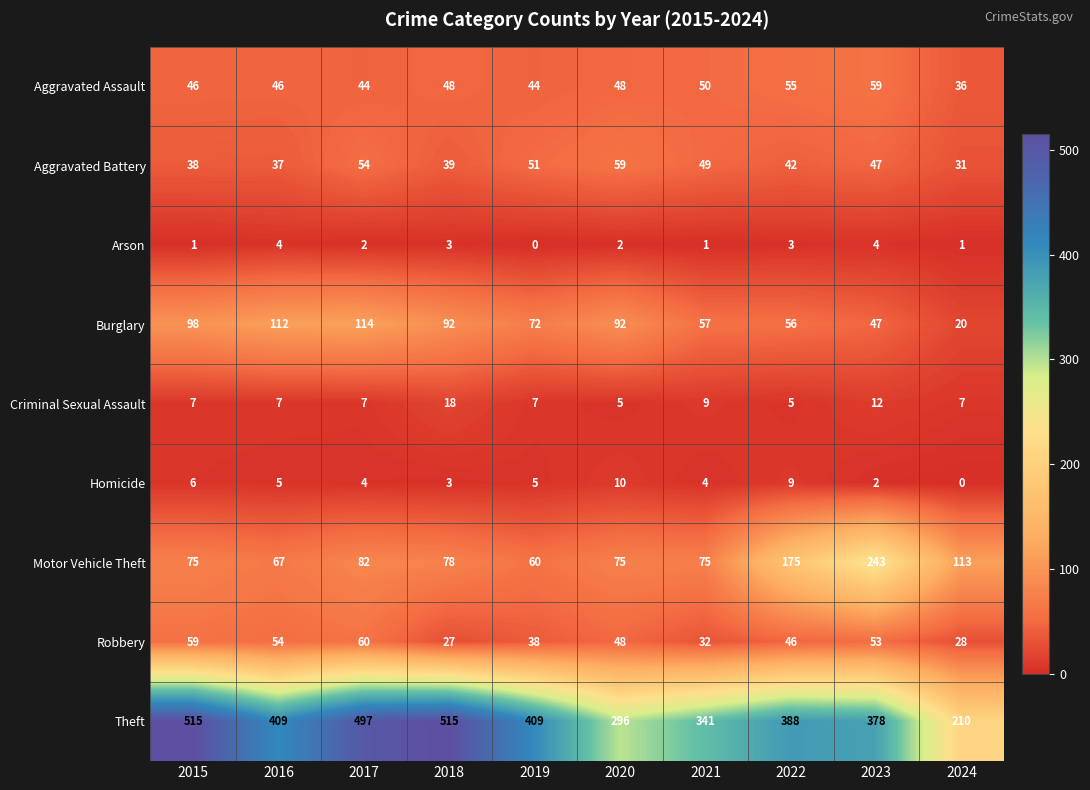

What is the difference between the highest and lowest values at 2020?

294